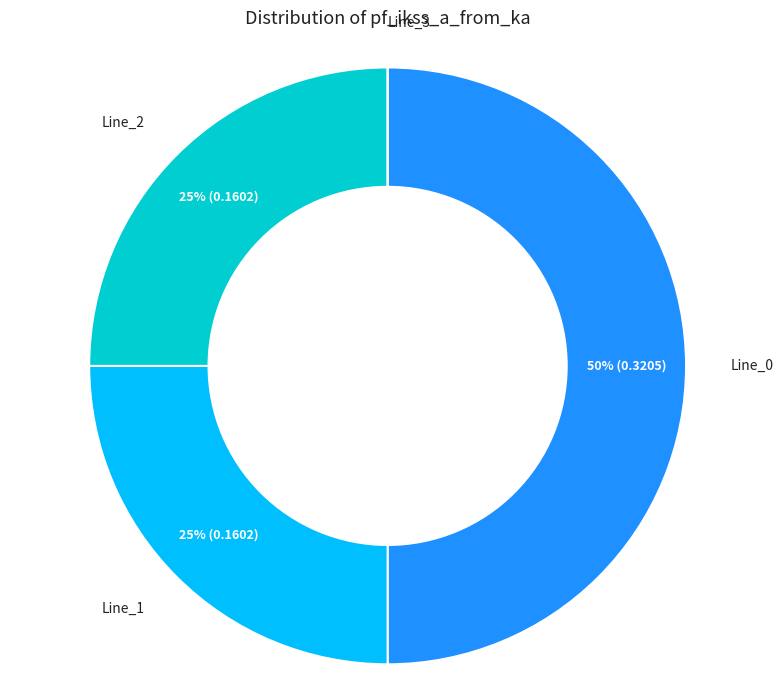

To the nearest percent, what is the difference between the largest and smallest slice percentages?

50%